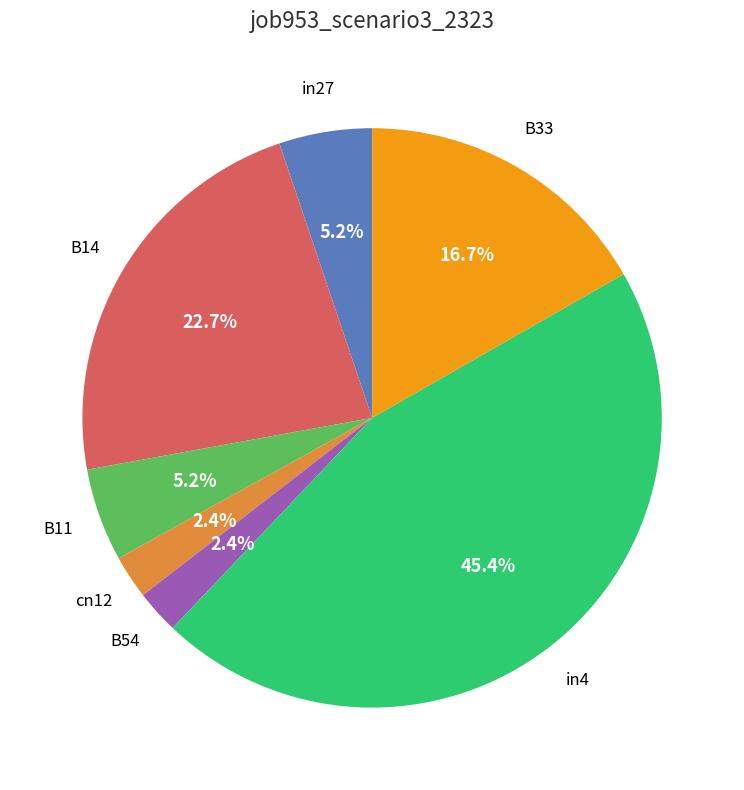

Does any single category account for the majority?

No